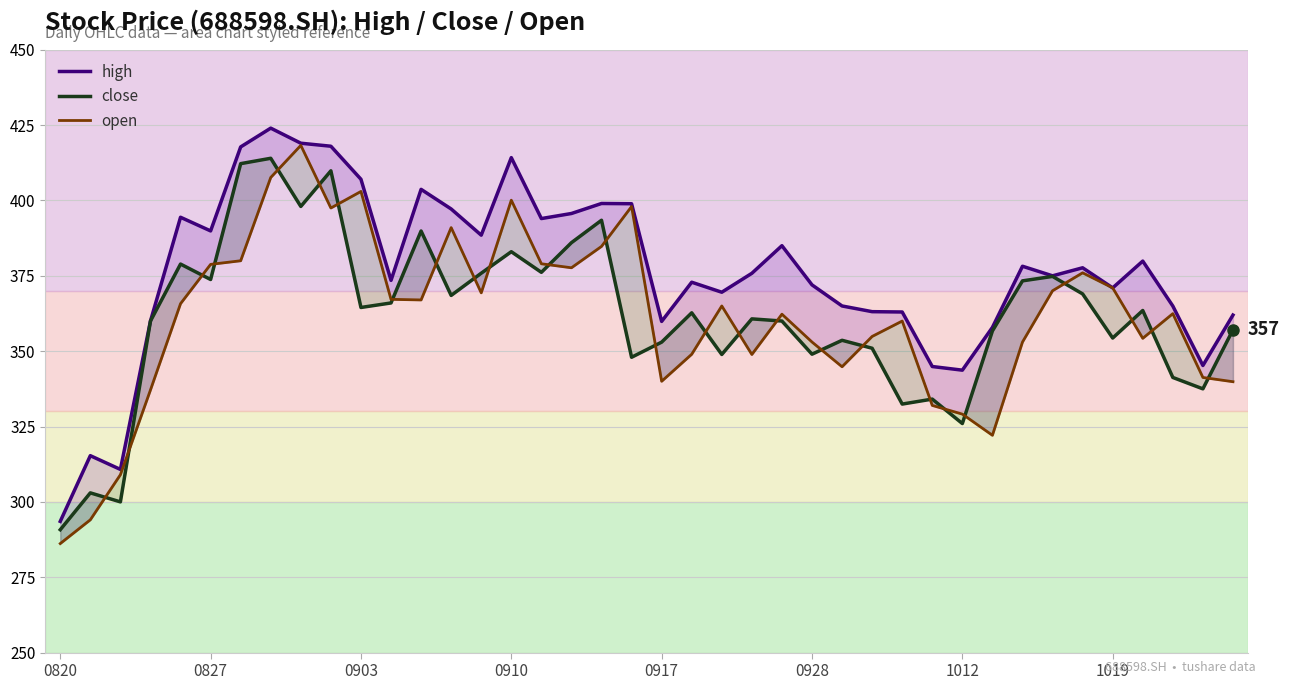

In open, how many points are higher than both neighbors (excluding endpoints)?

10